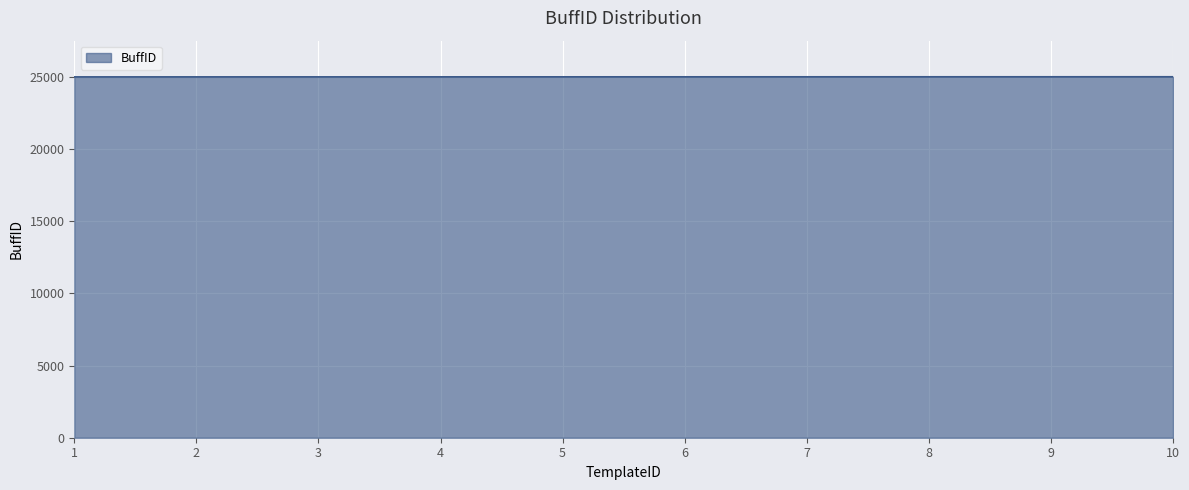

How many lines are shown in the chart?

1